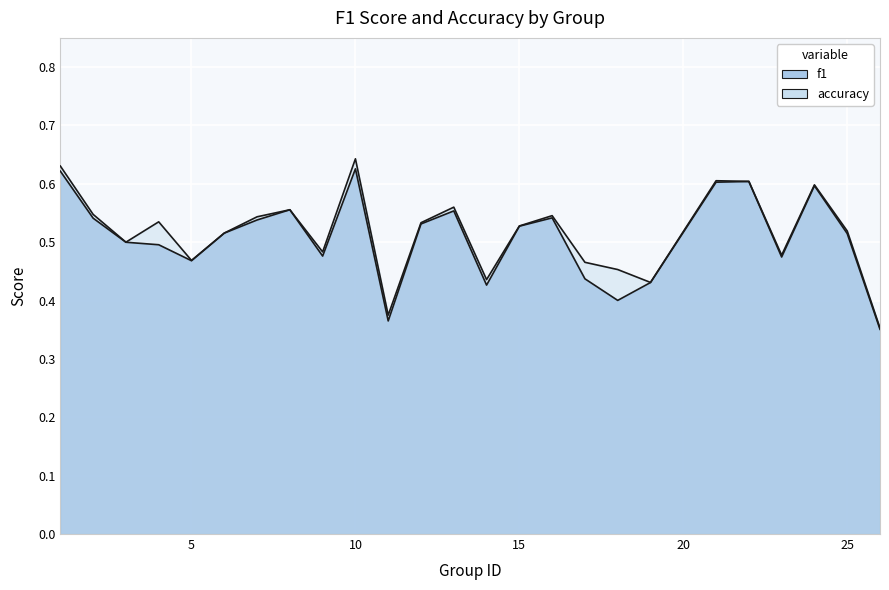

Count the f1 values in the range 0 to 1.

25